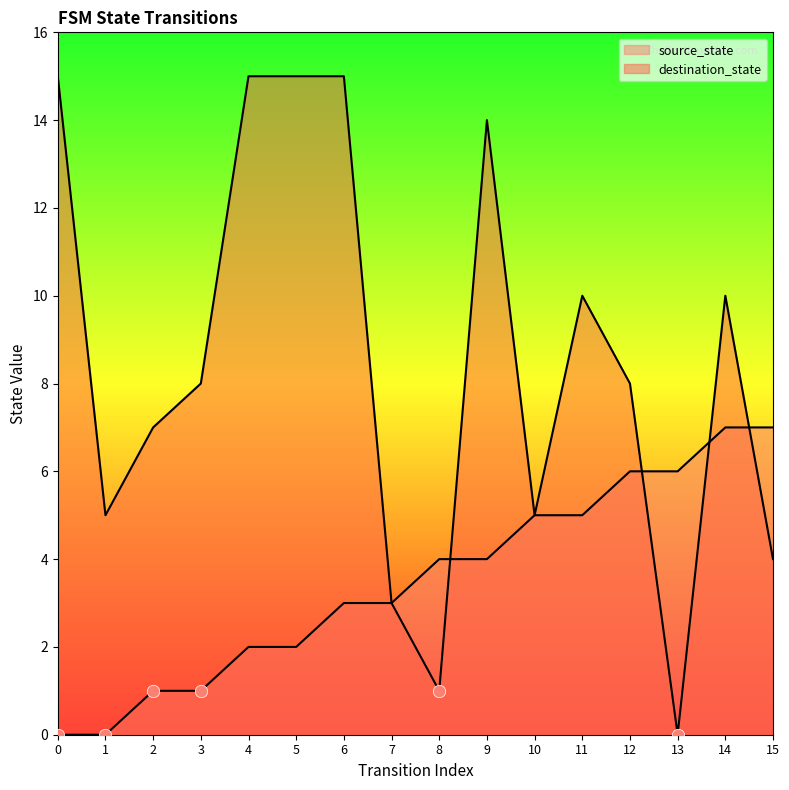

What is the total value across all series at 11?

15